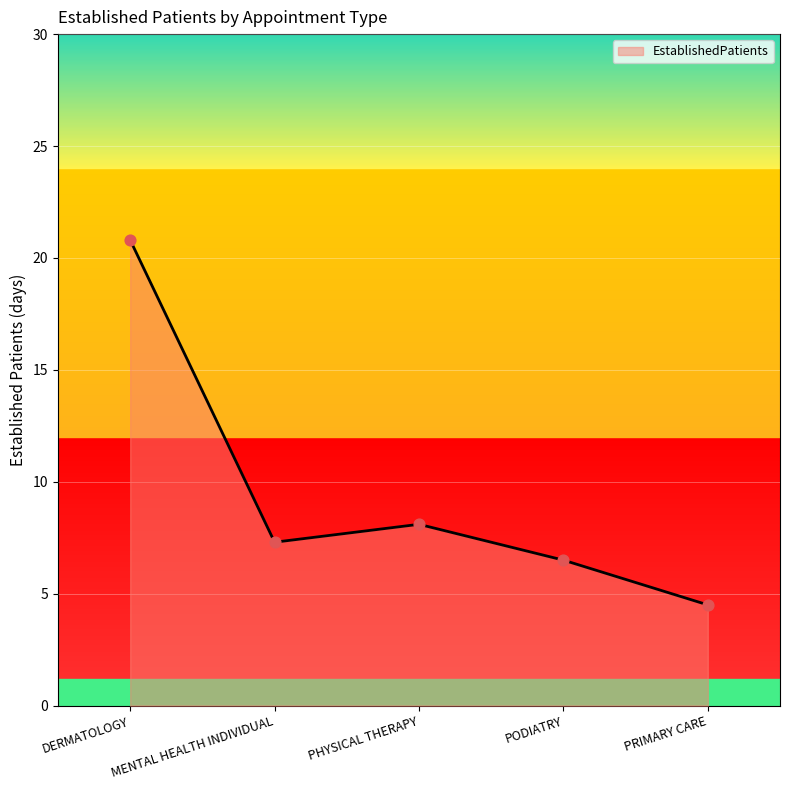

What is the change in value from MENTAL HEALTH INDIVIDUAL to PODIATRY?

-0.8